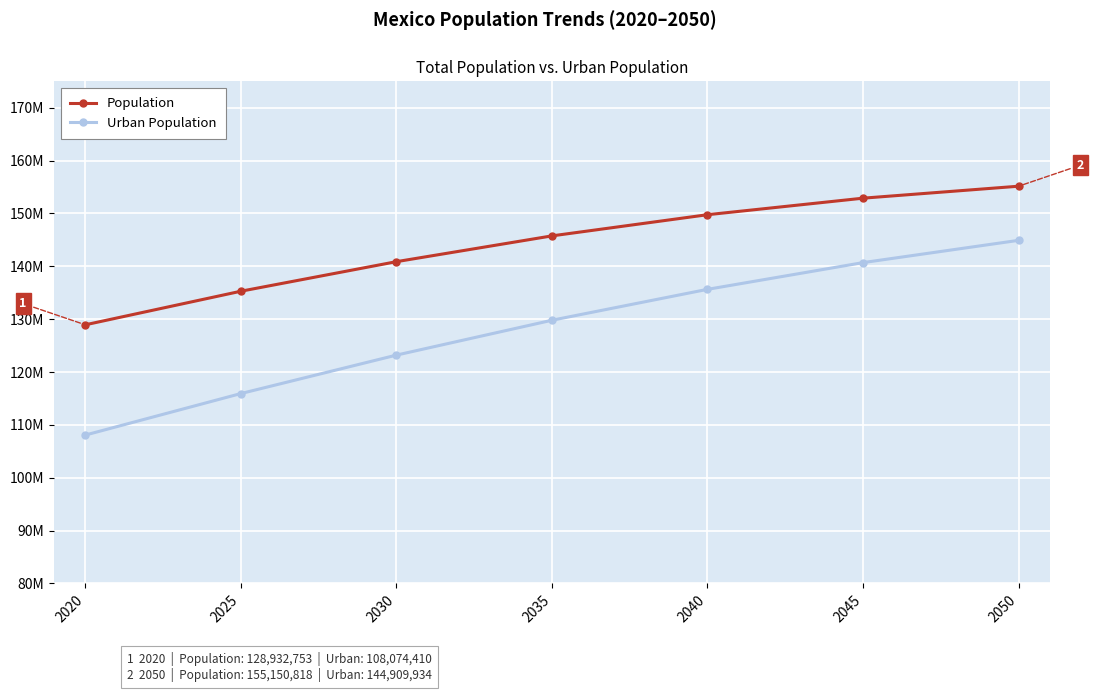

What are all the series names shown in the legend?

Population, Urban Population